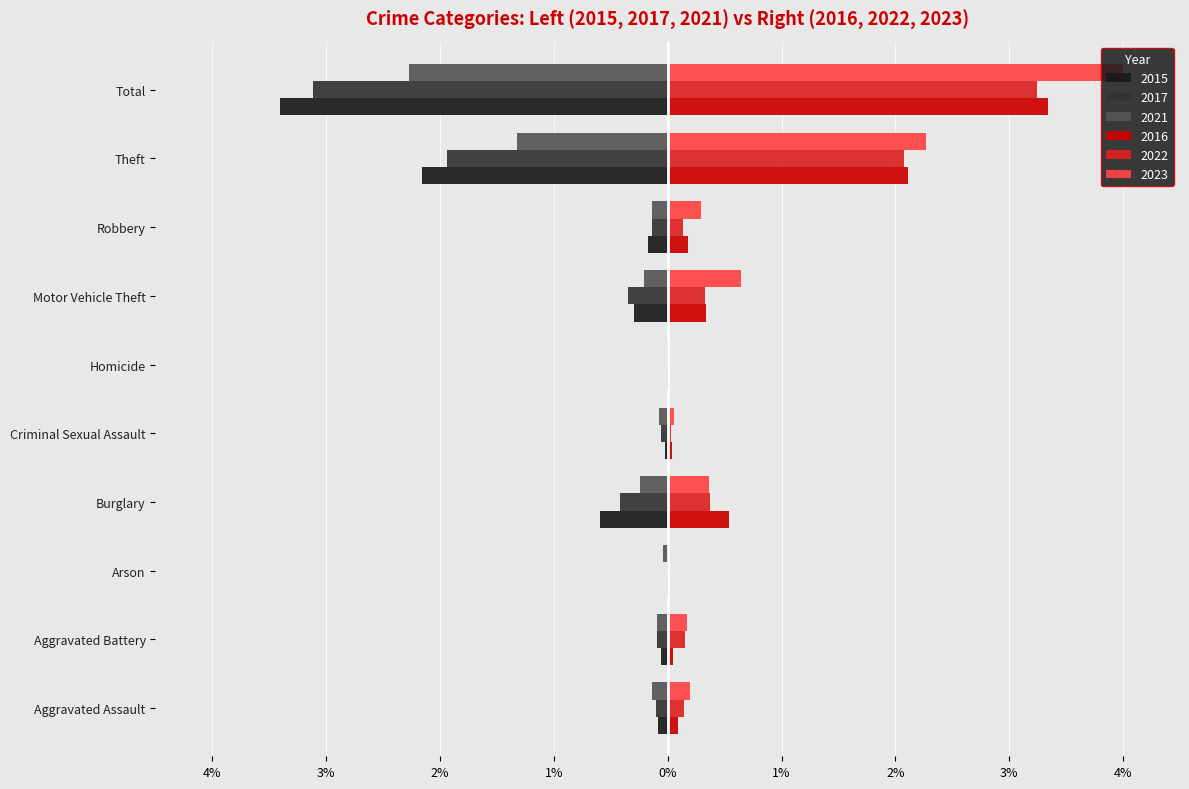

What are all the series names shown in the legend?

2015, 2017, 2021, 2016, 2022, 2023